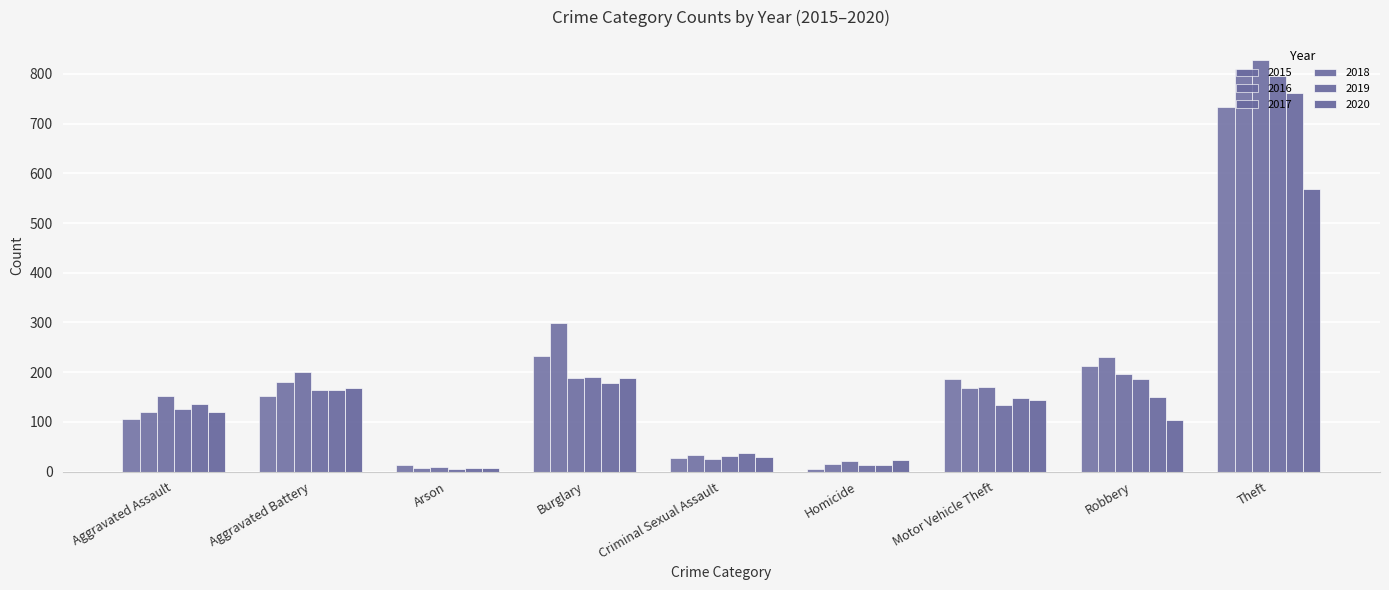

How many groups of bars are there?

9